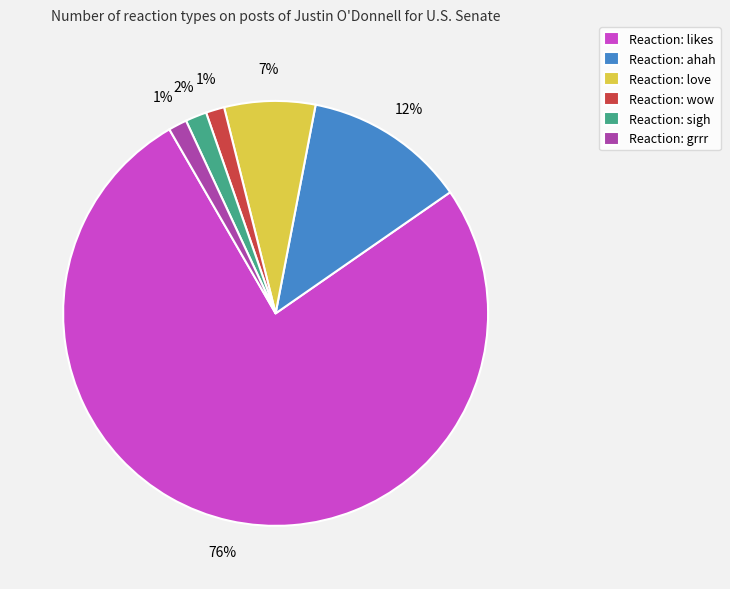

To the nearest percent, what is the average slice percentage?

17%